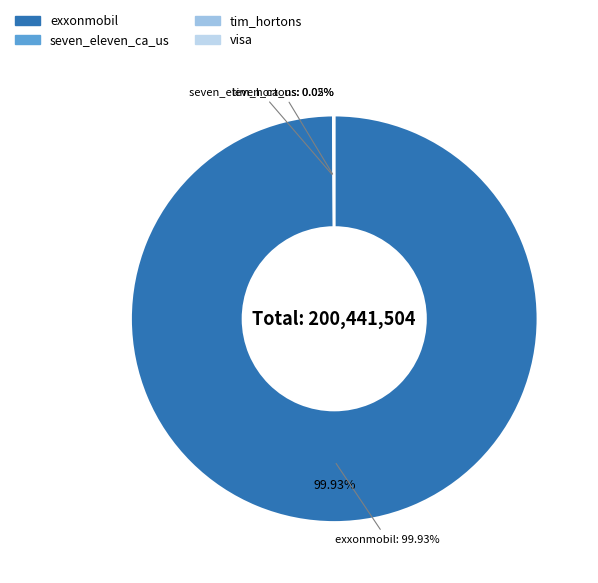

What is the ratio of the value at exxonmobil to the value at seven_eleven_ca_us?

5291.7